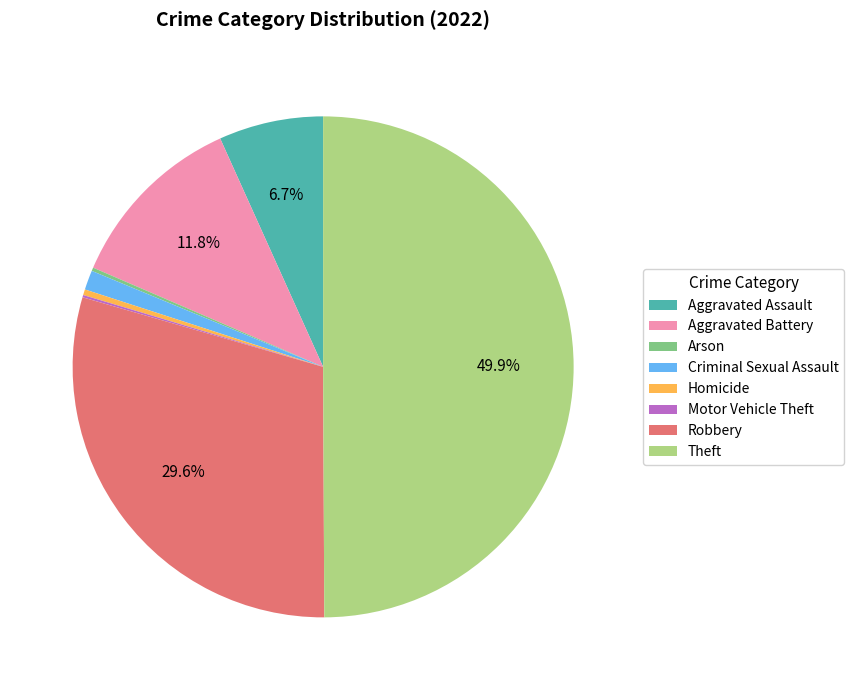

Which has a higher value, Robbery or Theft?

Theft